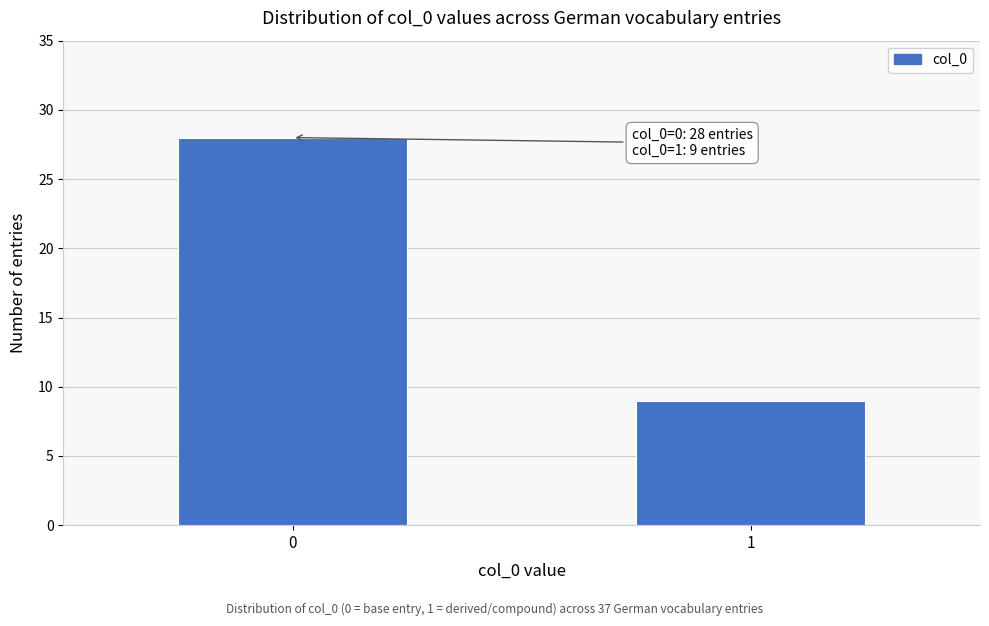

Reading right to left, transcribe all the data shown in this chart.

9	28